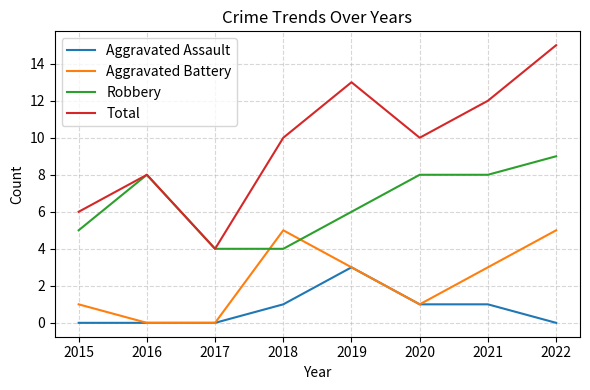

Reading right to left, what are all the values shown in this chart?

Aggravated Assault: 0	1	1	3	1	0	0	0
Aggravated Battery: 5	3	1	3	5	0	0	1
Robbery: 9	8	8	6	4	4	8	5
Total: 15	12	10	13	10	4	8	6